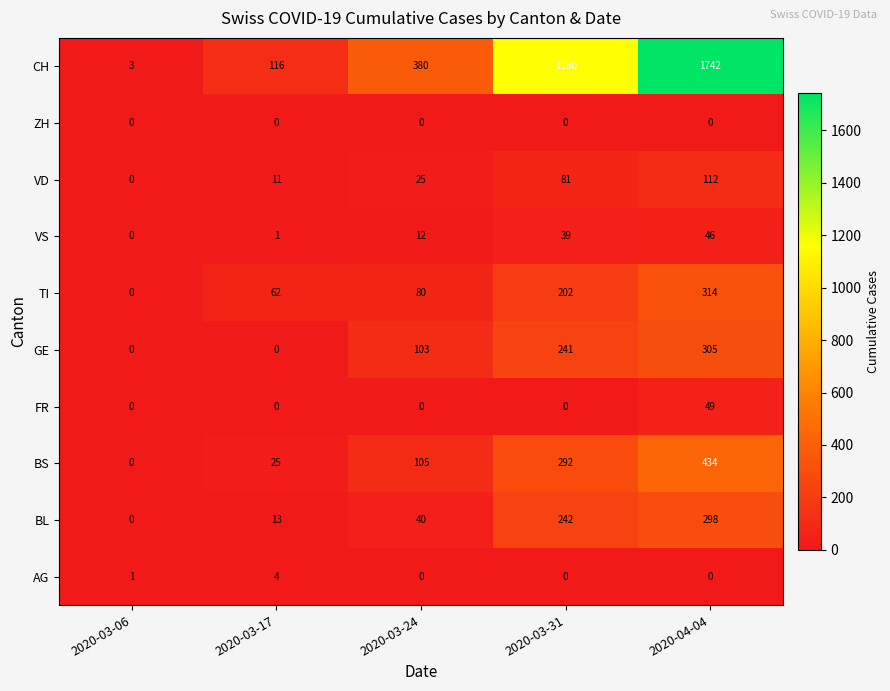

Where is AG nearest to the value 2?

2020-03-06